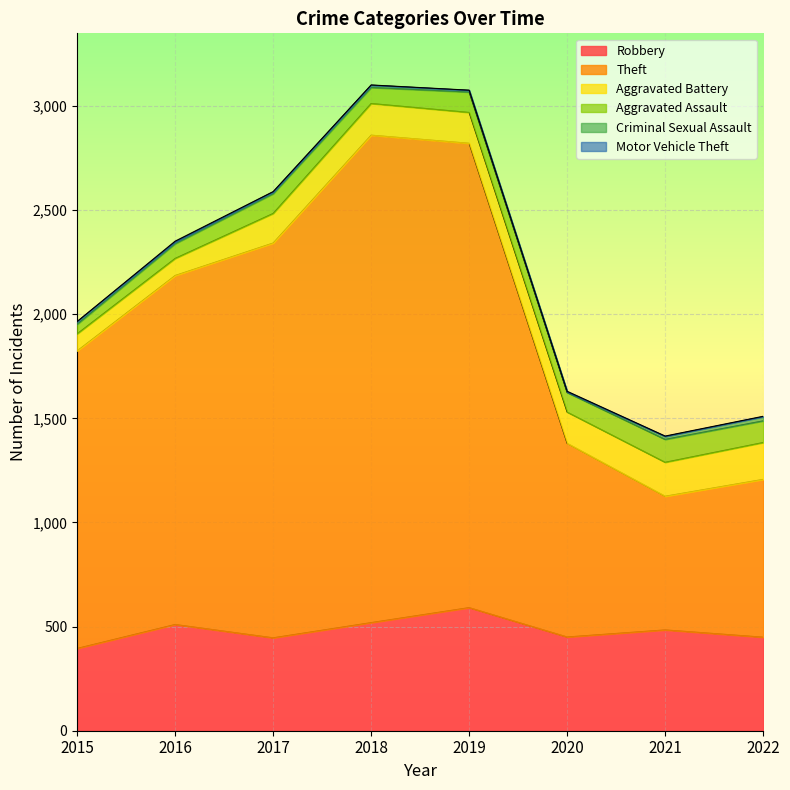

Which series has the largest range (max minus min)?

Theft